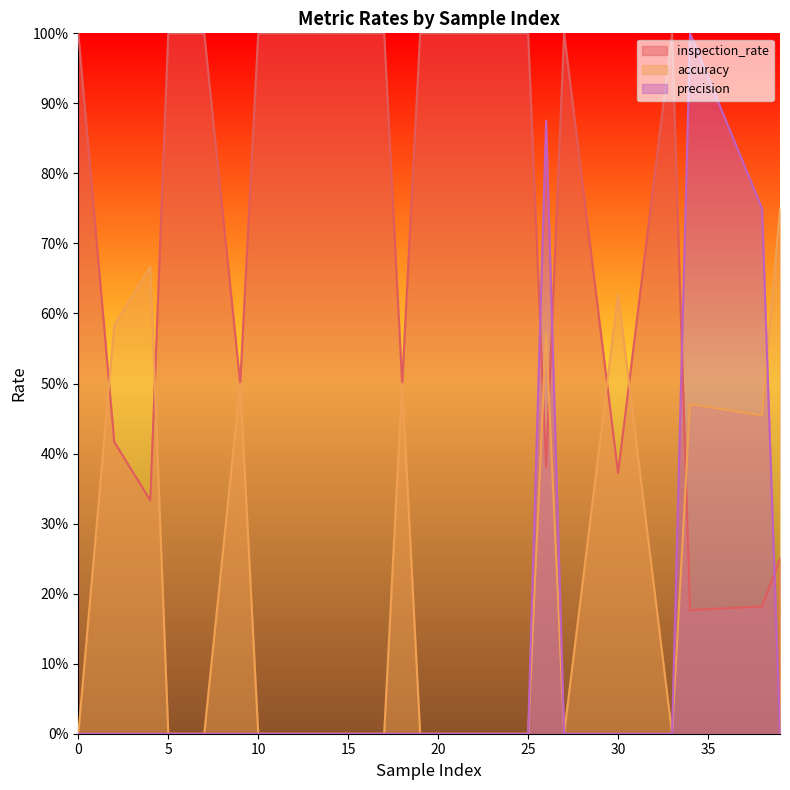

True or false: inspection_rate has more than 1 points higher than both neighbors.

True